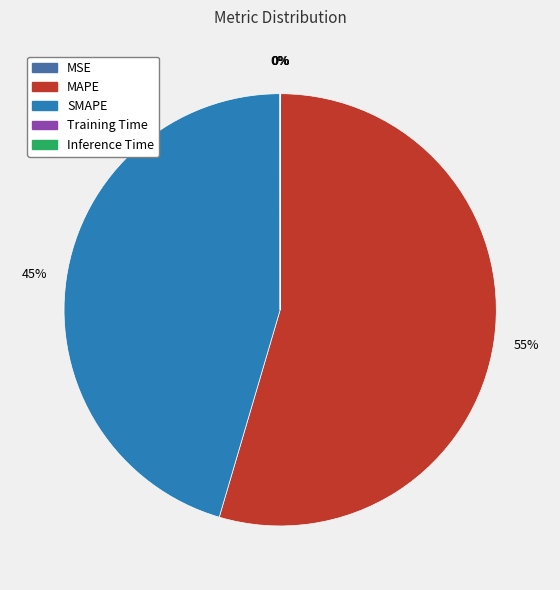

To the nearest percent, what is the average slice percentage?

20%